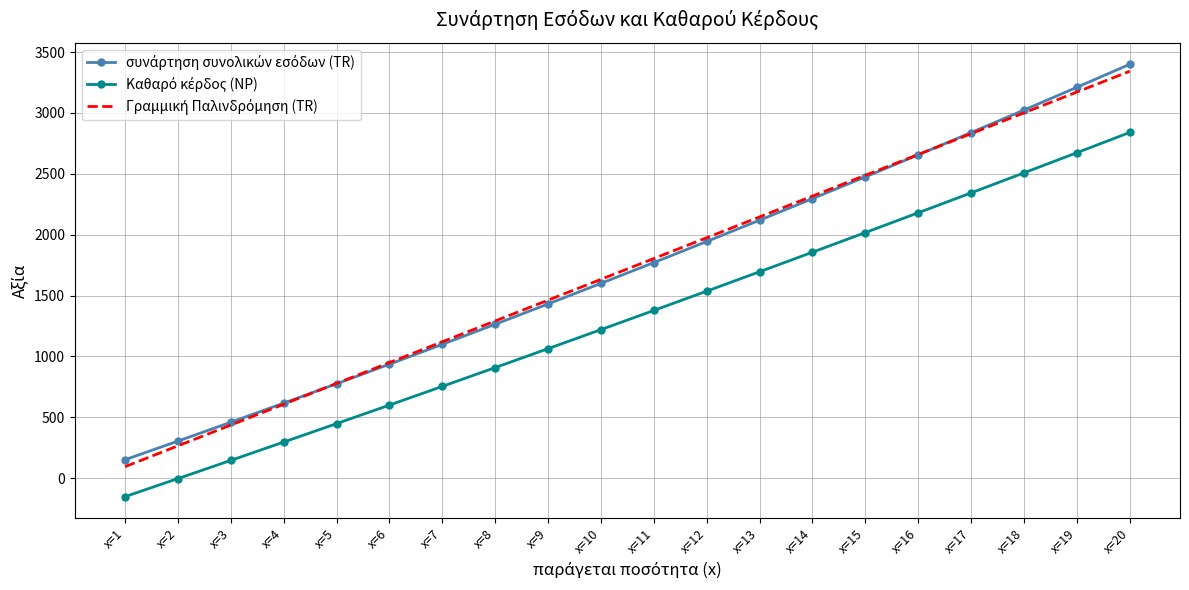

What is the difference between the highest and lowest values at x=1?

303.5